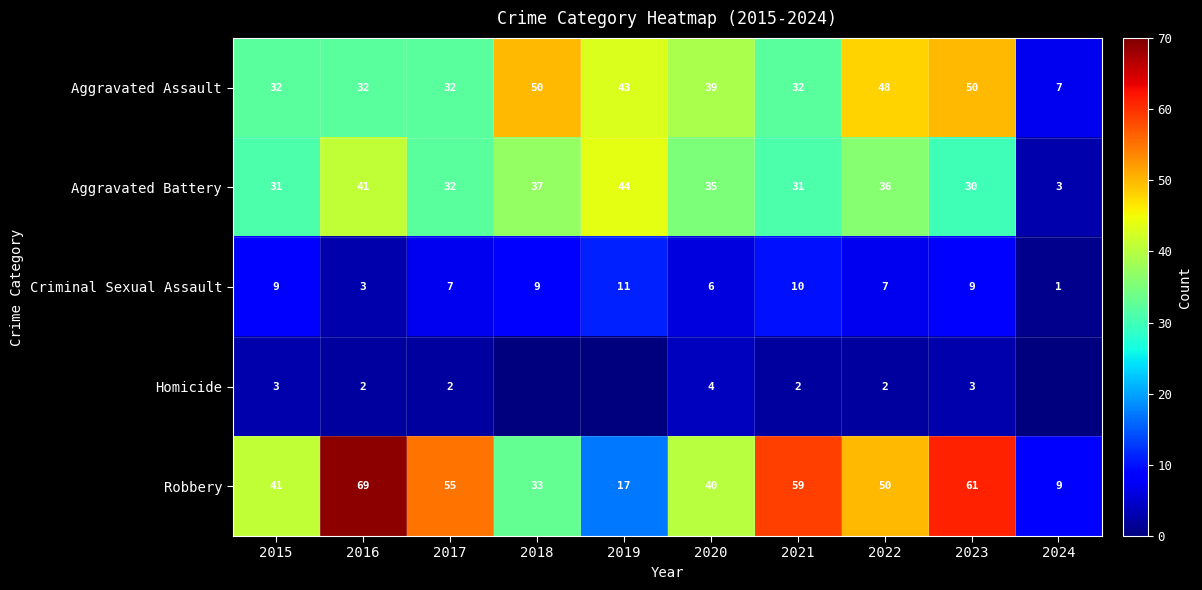

Between 2016 and 2015, which is larger?

2016